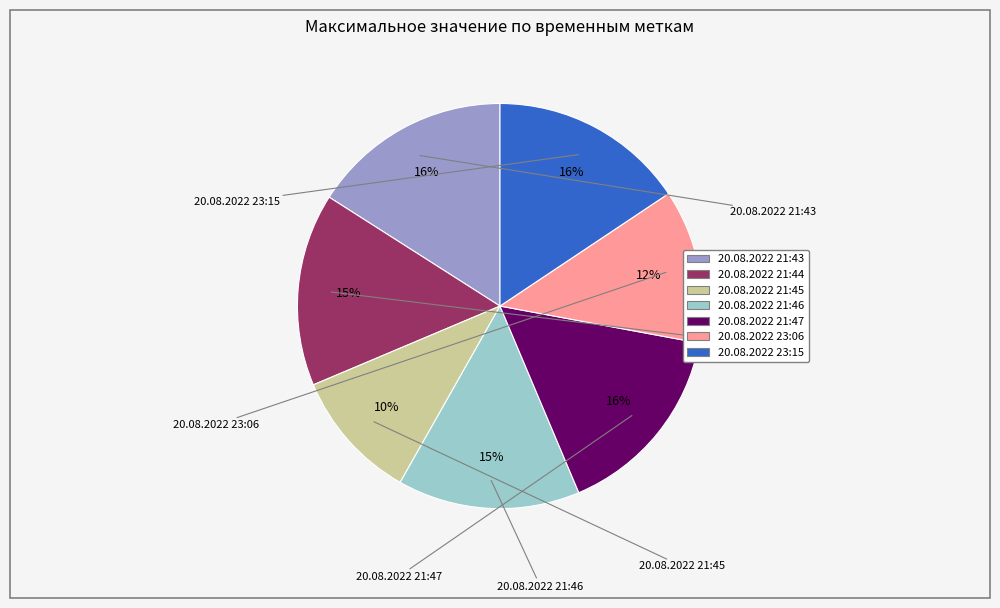

To the nearest percent, what is the combined percentage of 20.08.2022 21:46 and 20.08.2022 21:43?

31%